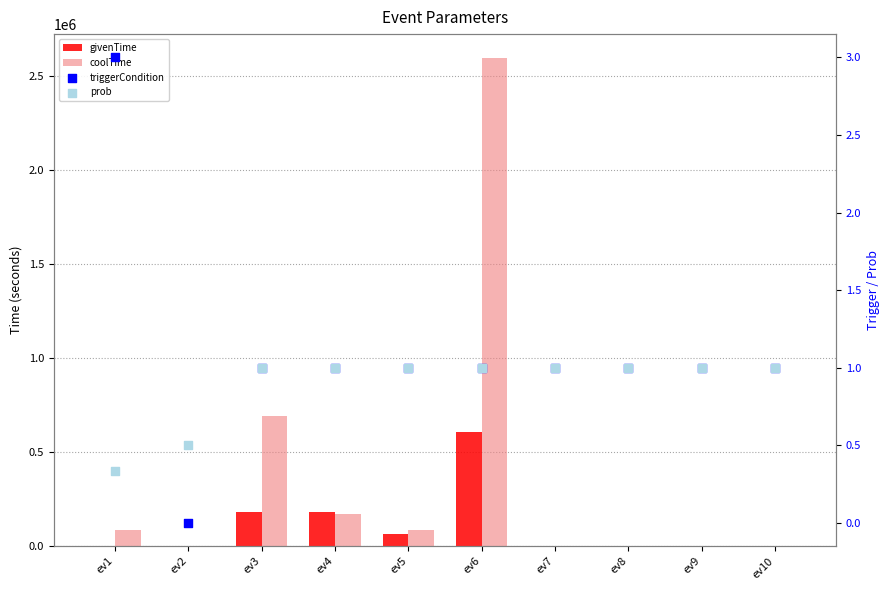

Which series contains the highest Y value?

coolTime